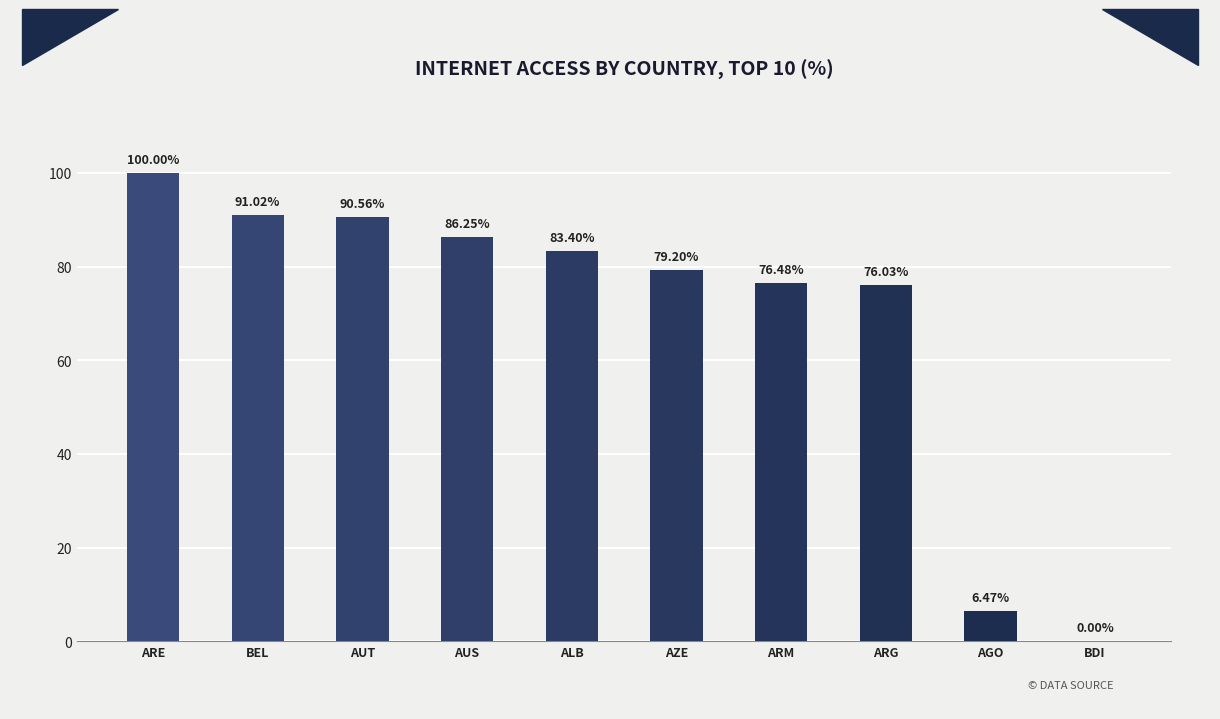

Are the bars horizontal?

No